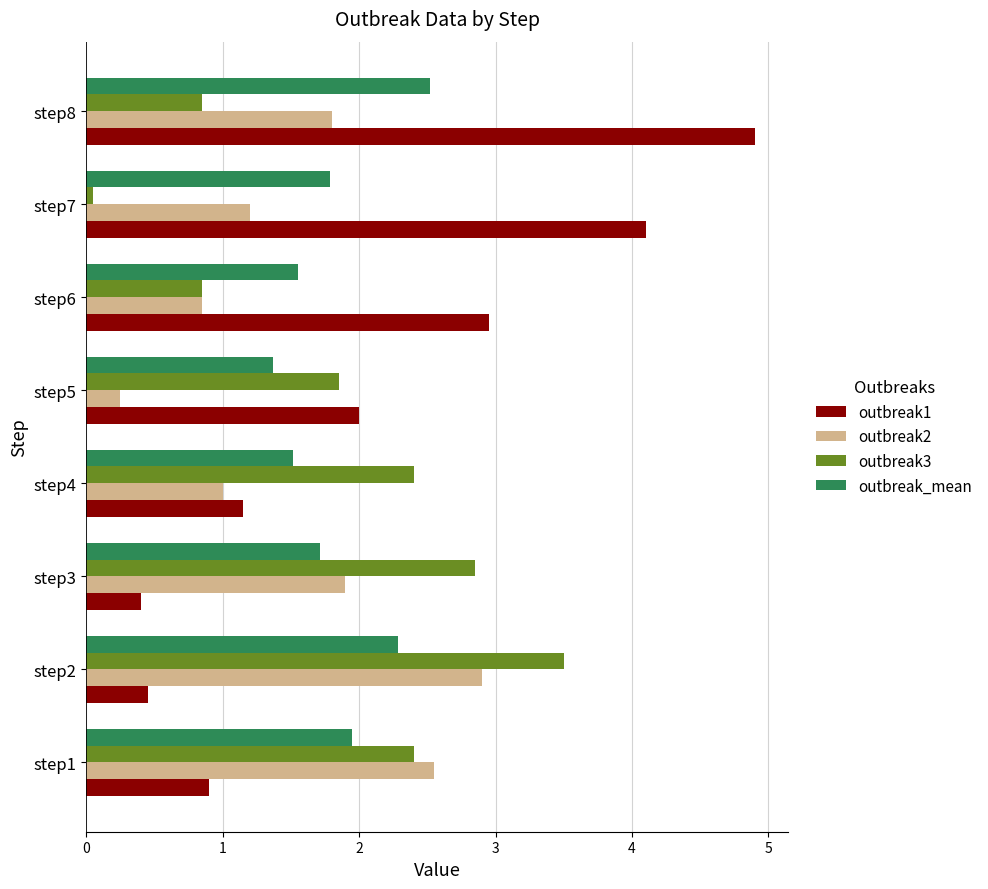

List the labels in order of outbreak1 value, smallest first.

step3, step2, step1, step4, step5, step6, step7, step8